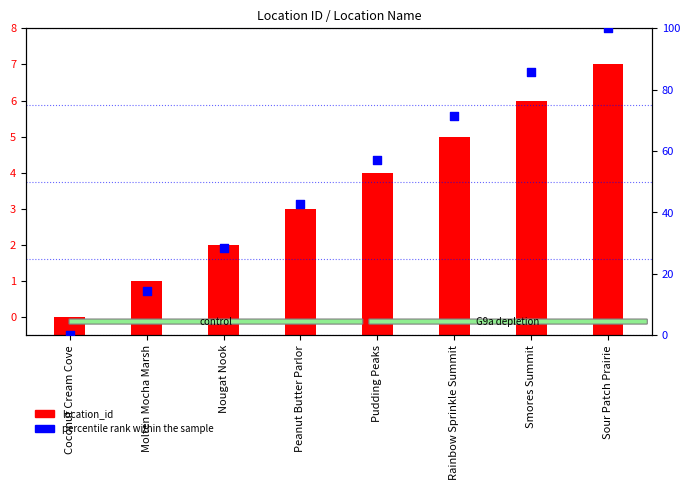

Which series reaches the maximum Y coordinate?

percentile rank within the sample